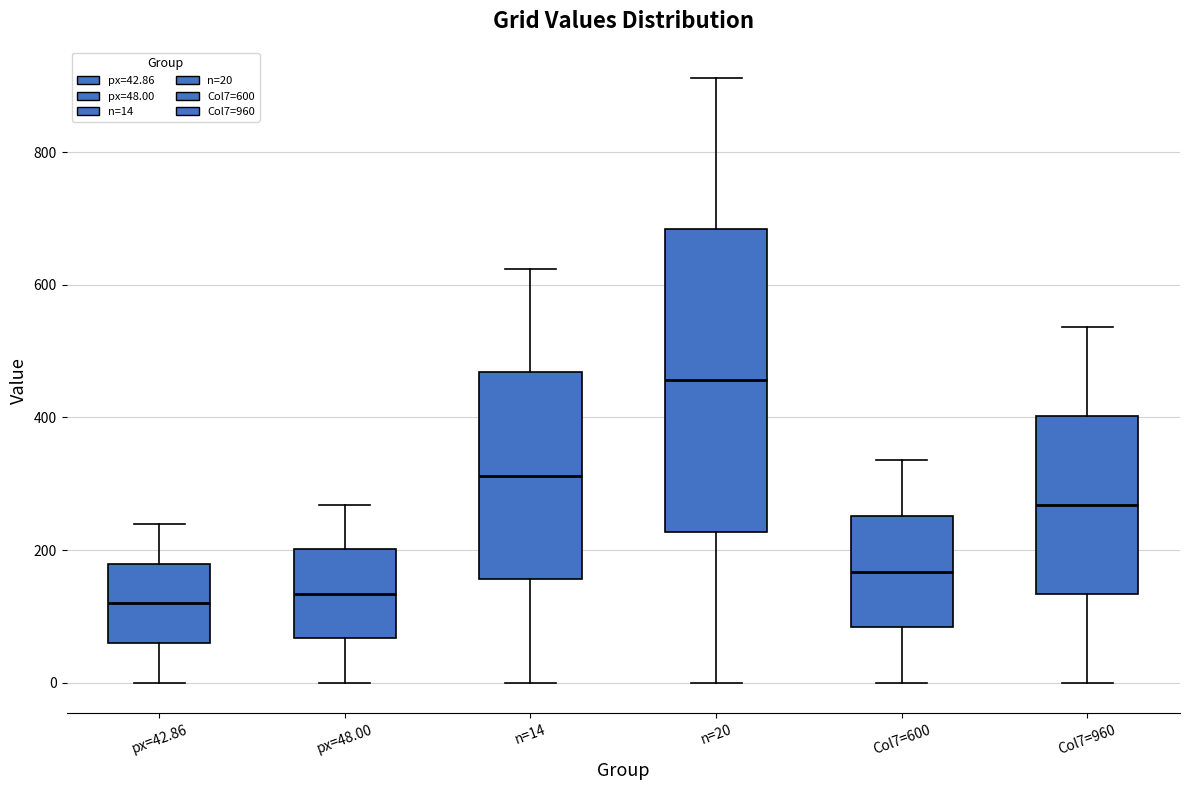

Reading left to right, read every box against the y-axis: the position of its median line, the range the box covers, and the ends of its whiskers. The values are not printed on the chart, so give them approximately, as read against the axis.

px=42.86: median 120, box 60 to 180, whiskers 0 to 240
px=48.00: median 140, box 60 to 200, whiskers 0 to 260
n=14: median 320, box 160 to 460, whiskers 0 to 620
n=20: median 460, box 220 to 680, whiskers 0 to 920
Col7=600: median 160, box 80 to 260, whiskers 0 to 340
Col7=960: median 260, box 140 to 400, whiskers 0 to 540